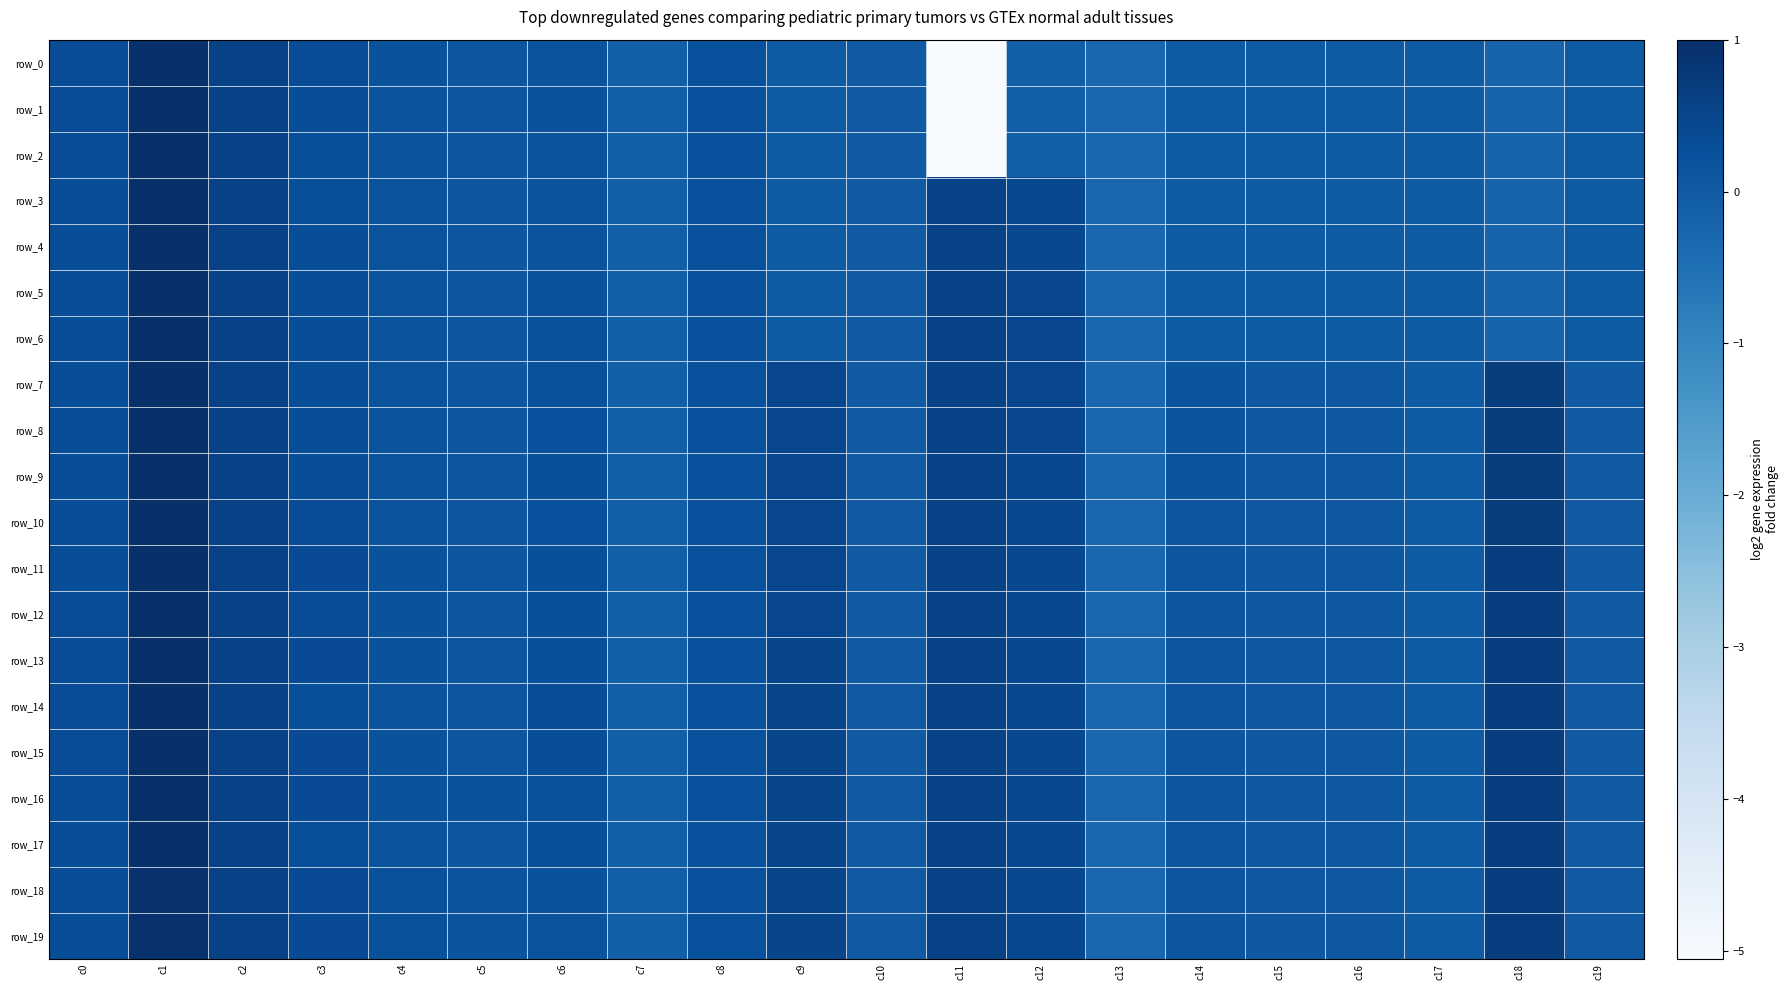

Reading left to right, extract all data points from this chart.

row_0: c0=0.3	c1=1.0	c2=0.6	c3=0.3	c4=0.2	c5=0.1	c6=0.2	c7=-0.1	c8=0.2	c9=0.0	c10=0.0	c11=-5.1	c12=-0.1	c13=-0.3	c14=-0.0	c15=-0.0	c16=-0.0	c17=-0.0	c18=-0.2	c19=-0.0
row_1: c0=0.3	c1=1.0	c2=0.6	c3=0.3	c4=0.2	c5=0.1	c6=0.2	c7=-0.1	c8=0.2	c9=0.0	c10=0.0	c11=-5.1	c12=-0.1	c13=-0.3	c14=-0.0	c15=-0.0	c16=-0.0	c17=-0.0	c18=-0.2	c19=-0.0
row_2: c0=0.3	c1=1.0	c2=0.6	c3=0.3	c4=0.1	c5=0.1	c6=0.2	c7=-0.1	c8=0.2	c9=0.0	c10=0.0	c11=-5.1	c12=-0.1	c13=-0.3	c14=-0.0	c15=-0.0	c16=-0.0	c17=-0.0	c18=-0.2	c19=-0.0
row_3: c0=0.3	c1=1.0	c2=0.6	c3=0.3	c4=0.1	c5=0.1	c6=0.2	c7=-0.1	c8=0.2	c9=0.0	c10=0.0	c11=0.5	c12=0.4	c13=-0.3	c14=-0.0	c15=-0.0	c16=-0.0	c17=-0.0	c18=-0.2	c19=-0.0
row_4: c0=0.3	c1=1.0	c2=0.6	c3=0.3	c4=0.2	c5=0.1	c6=0.2	c7=-0.1	c8=0.2	c9=0.0	c10=0.0	c11=0.5	c12=0.4	c13=-0.3	c14=-0.0	c15=-0.0	c16=-0.0	c17=-0.0	c18=-0.2	c19=-0.0
row_5: c0=0.3	c1=1.0	c2=0.6	c3=0.3	c4=0.2	c5=0.1	c6=0.2	c7=-0.1	c8=0.2	c9=0.0	c10=0.0	c11=0.5	c12=0.4	c13=-0.3	c14=-0.0	c15=-0.0	c16=-0.0	c17=-0.0	c18=-0.2	c19=-0.0
row_6: c0=0.3	c1=1.0	c2=0.6	c3=0.3	c4=0.1	c5=0.1	c6=0.2	c7=-0.1	c8=0.2	c9=0.0	c10=0.0	c11=0.5	c12=0.4	c13=-0.3	c14=-0.0	c15=-0.0	c16=-0.0	c17=-0.0	c18=-0.2	c19=-0.0
row_7: c0=0.3	c1=1.0	c2=0.6	c3=0.3	c4=0.2	c5=0.1	c6=0.2	c7=-0.1	c8=0.2	c9=0.4	c10=0.0	c11=0.5	c12=0.5	c13=-0.3	c14=0.1	c15=0.0	c16=0.1	c17=-0.0	c18=0.7	c19=0.0
row_8: c0=0.3	c1=1.0	c2=0.6	c3=0.3	c4=0.2	c5=0.1	c6=0.2	c7=-0.1	c8=0.2	c9=0.4	c10=0.0	c11=0.5	c12=0.4	c13=-0.3	c14=0.1	c15=0.0	c16=0.1	c17=-0.0	c18=0.7	c19=0.0
row_9: c0=0.3	c1=1.0	c2=0.6	c3=0.3	c4=0.2	c5=0.1	c6=0.3	c7=-0.1	c8=0.2	c9=0.4	c10=0.0	c11=0.5	c12=0.4	c13=-0.3	c14=0.1	c15=0.0	c16=0.1	c17=-0.0	c18=0.7	c19=0.0
row_10: c0=0.3	c1=1.0	c2=0.6	c3=0.3	c4=0.2	c5=0.1	c6=0.2	c7=-0.1	c8=0.2	c9=0.4	c10=0.0	c11=0.5	c12=0.4	c13=-0.3	c14=0.1	c15=0.0	c16=0.1	c17=-0.0	c18=0.7	c19=0.0
row_11: c0=0.3	c1=1.0	c2=0.6	c3=0.4	c4=0.2	c5=0.1	c6=0.3	c7=-0.1	c8=0.2	c9=0.5	c10=0.0	c11=0.5	c12=0.4	c13=-0.3	c14=0.1	c15=0.0	c16=0.1	c17=-0.0	c18=0.7	c19=0.0
row_12: c0=0.3	c1=1.0	c2=0.6	c3=0.3	c4=0.2	c5=0.1	c6=0.3	c7=-0.1	c8=0.2	c9=0.5	c10=0.0	c11=0.5	c12=0.4	c13=-0.3	c14=0.1	c15=0.0	c16=0.1	c17=-0.0	c18=0.7	c19=0.0
row_13: c0=0.3	c1=1.0	c2=0.6	c3=0.3	c4=0.2	c5=0.1	c6=0.3	c7=-0.1	c8=0.2	c9=0.5	c10=0.0	c11=0.5	c12=0.4	c13=-0.3	c14=0.1	c15=0.0	c16=0.1	c17=-0.0	c18=0.7	c19=0.0
row_14: c0=0.3	c1=1.0	c2=0.6	c3=0.3	c4=0.2	c5=0.1	c6=0.3	c7=-0.1	c8=0.2	c9=0.5	c10=0.0	c11=0.6	c12=0.4	c13=-0.3	c14=0.1	c15=0.0	c16=0.1	c17=-0.0	c18=0.7	c19=0.0
row_15: c0=0.3	c1=1.0	c2=0.6	c3=0.4	c4=0.2	c5=0.1	c6=0.3	c7=-0.1	c8=0.2	c9=0.5	c10=0.0	c11=0.6	c12=0.4	c13=-0.3	c14=0.1	c15=0.0	c16=0.1	c17=-0.0	c18=0.7	c19=0.0
row_16: c0=0.3	c1=1.0	c2=0.6	c3=0.4	c4=0.2	c5=0.2	c6=0.2	c7=-0.1	c8=0.2	c9=0.5	c10=0.0	c11=0.6	c12=0.4	c13=-0.3	c14=0.1	c15=0.0	c16=0.1	c17=-0.0	c18=0.7	c19=0.0
row_17: c0=0.3	c1=1.0	c2=0.6	c3=0.3	c4=0.2	c5=0.1	c6=0.3	c7=-0.1	c8=0.2	c9=0.5	c10=0.0	c11=0.6	c12=0.4	c13=-0.3	c14=0.1	c15=0.0	c16=0.1	c17=-0.0	c18=0.7	c19=0.0
row_18: c0=0.3	c1=0.9	c2=0.6	c3=0.4	c4=0.2	c5=0.1	c6=0.2	c7=-0.1	c8=0.2	c9=0.5	c10=0.0	c11=0.6	c12=0.4	c13=-0.3	c14=0.1	c15=0.0	c16=0.1	c17=-0.0	c18=0.7	c19=0.0
row_19: c0=0.3	c1=0.9	c2=0.6	c3=0.4	c4=0.2	c5=0.1	c6=0.2	c7=-0.1	c8=0.2	c9=0.5	c10=0.0	c11=0.6	c12=0.4	c13=-0.3	c14=0.1	c15=0.0	c16=0.1	c17=-0.0	c18=0.7	c19=0.0